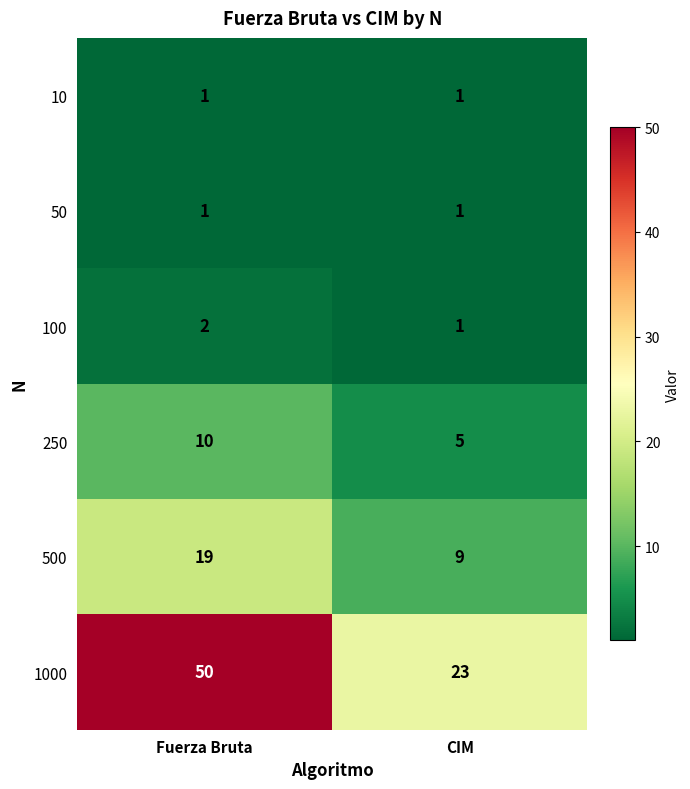

What value does the 250 series have at CIM?

5